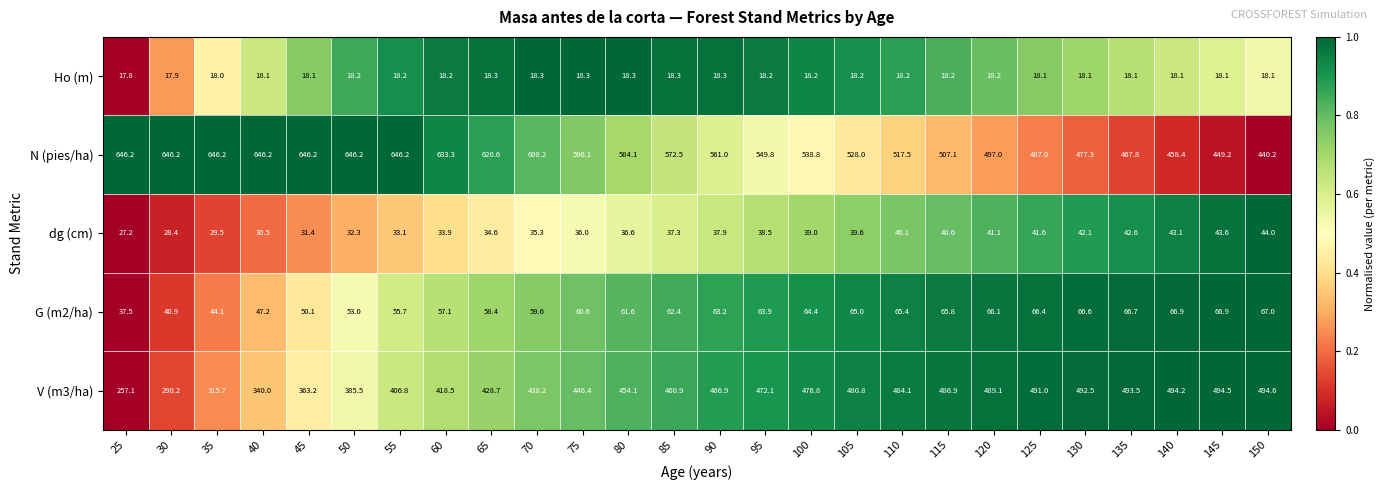

Which series has the widest spread of values?

V (m3/ha)